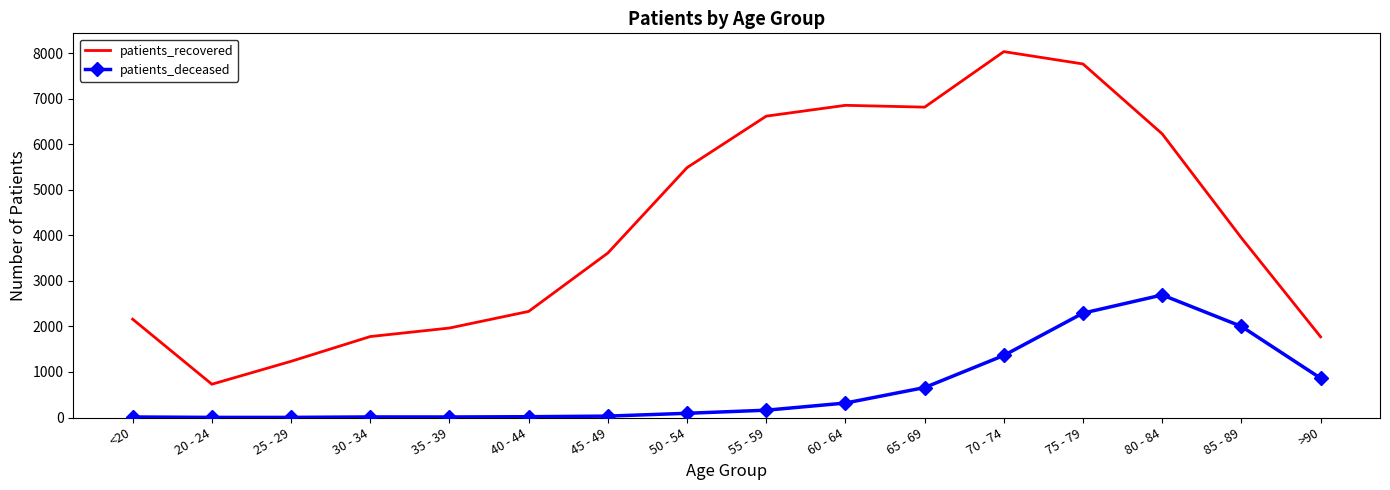

What are all the series names shown in the legend?

patients_recovered, patients_deceased